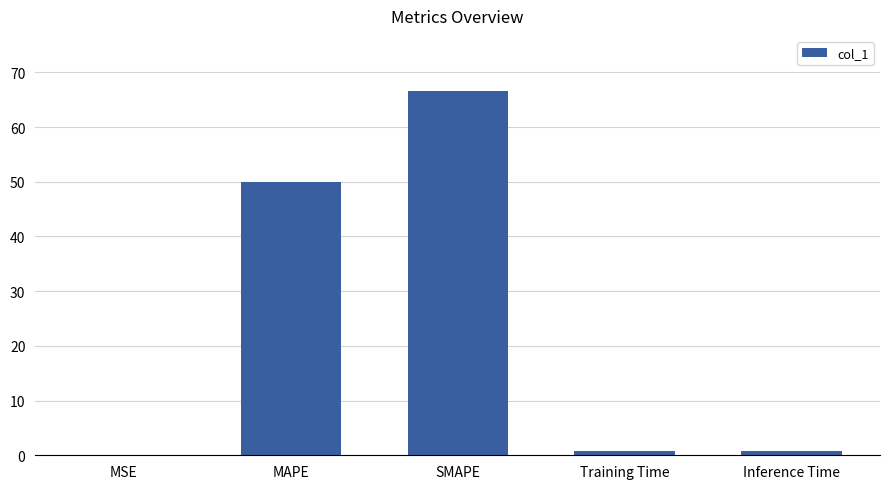

True or false: the data shows 0.1 at MSE.

True